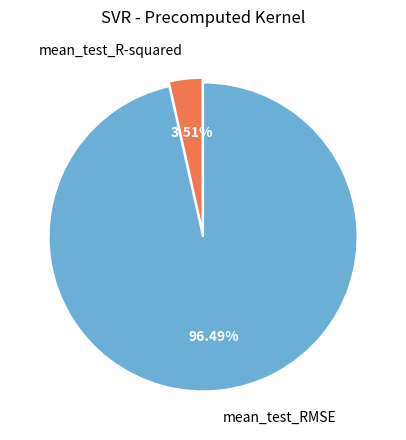

To the nearest percent, what portion does mean_test_R-squared represent?

4%